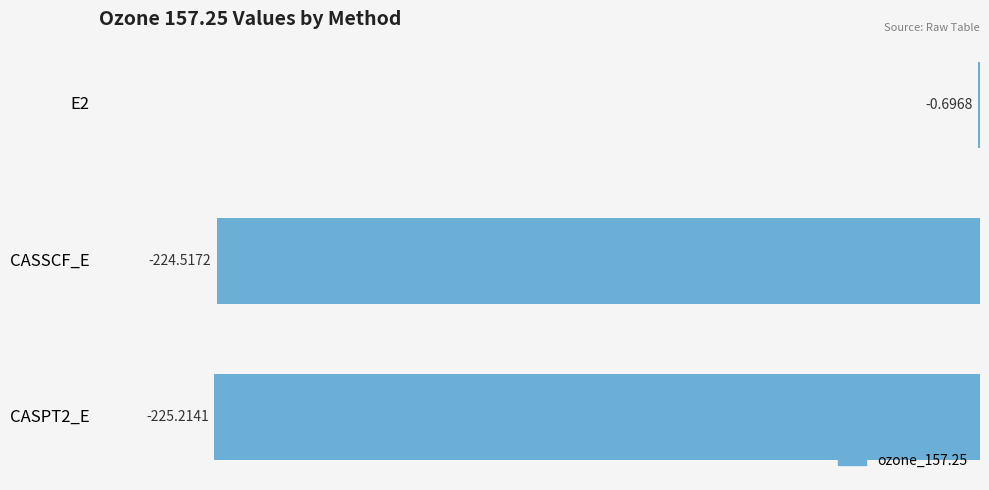

Between CASPT2_E and E2, which is larger?

E2